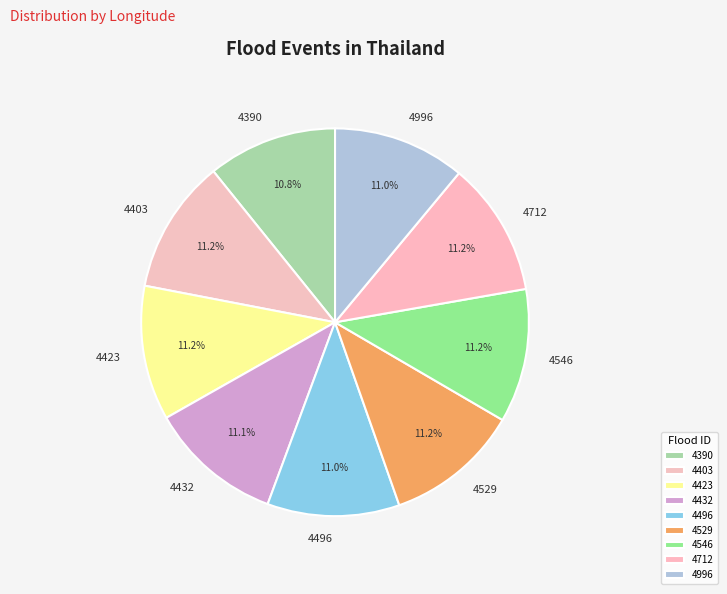

Is the sum of 4546 and 4403 greater than half?

No